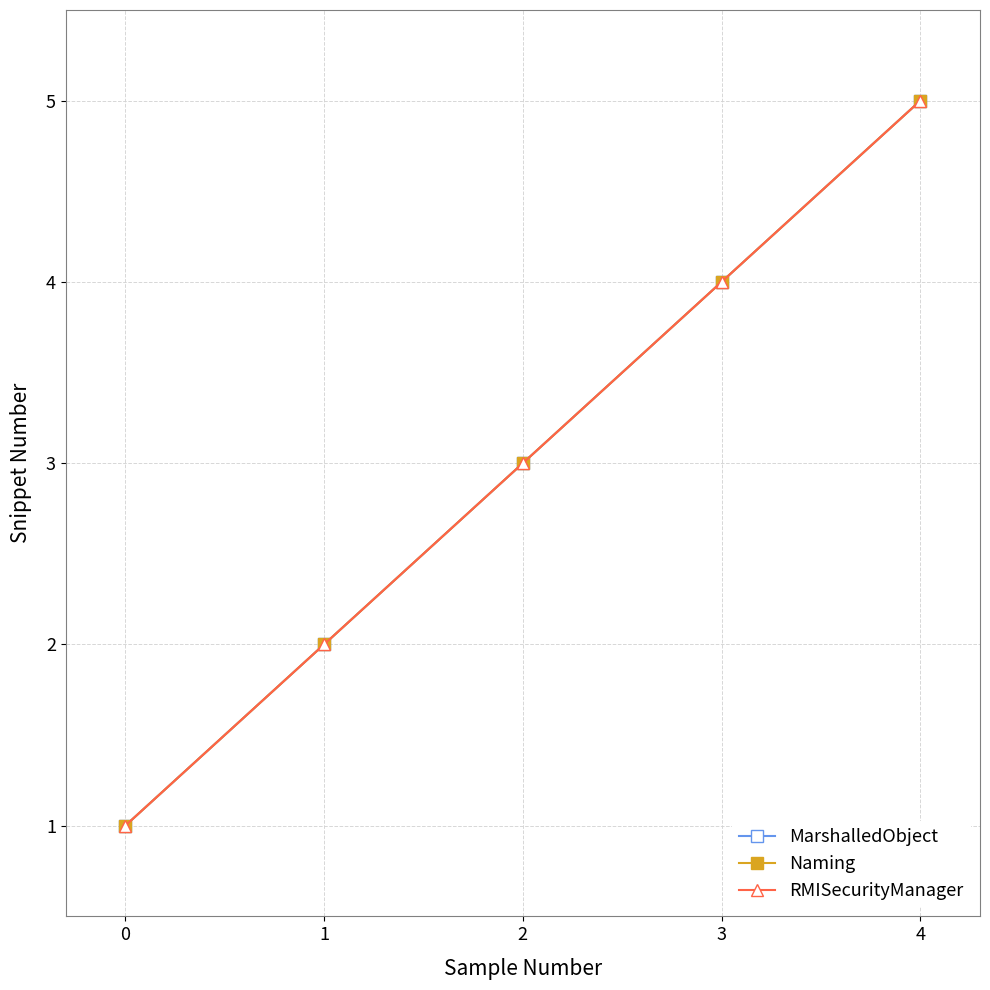

Is the value of RMISecurityManager at 3 greater than the value of MarshalledObject at 4?

No